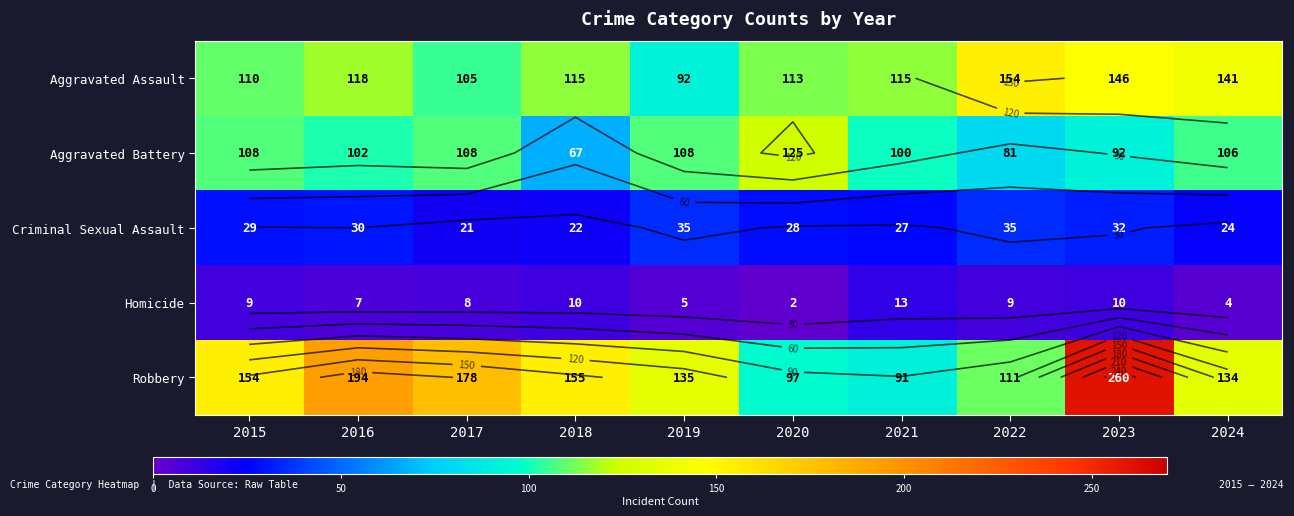

At which category is the sum across all series the highest?

2023